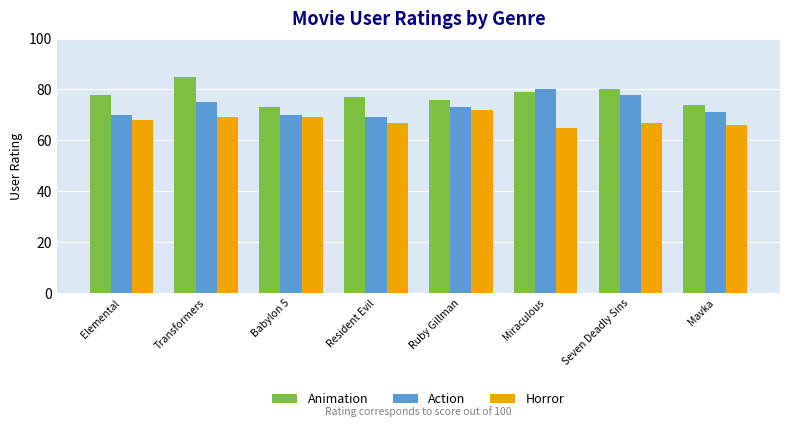

At which label does Horror reach its peak?

Ruby Gillman